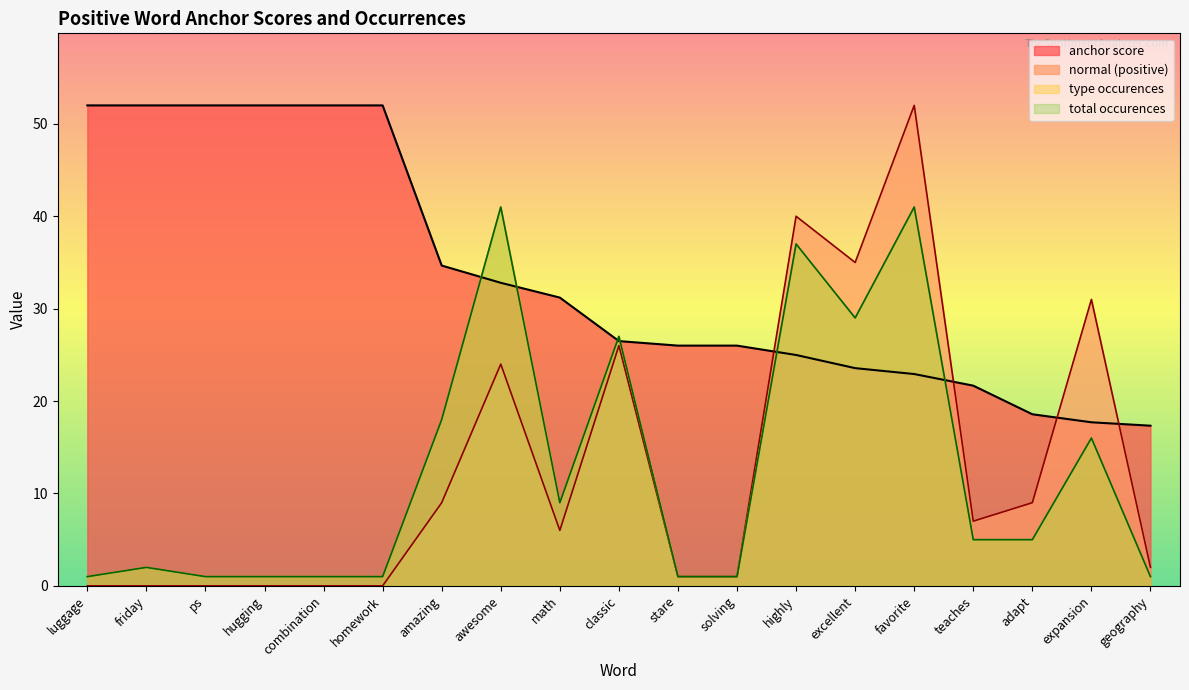

The normal (positive) series shows 1.1 at geography. True or false?

False